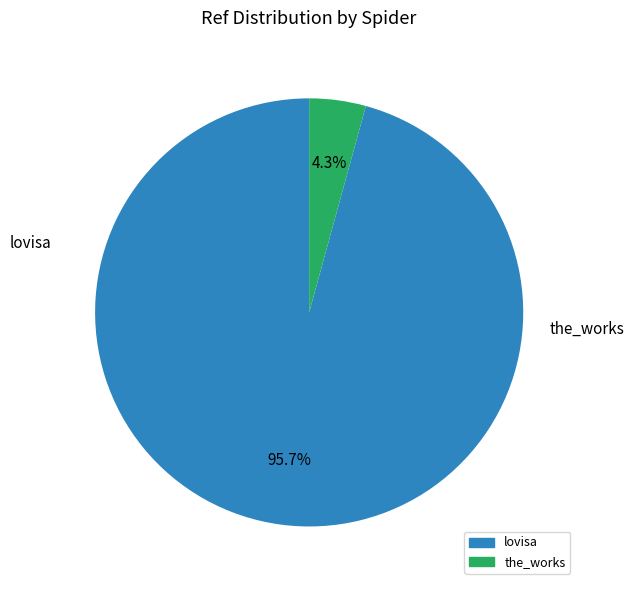

How many segments does this pie chart have?

2